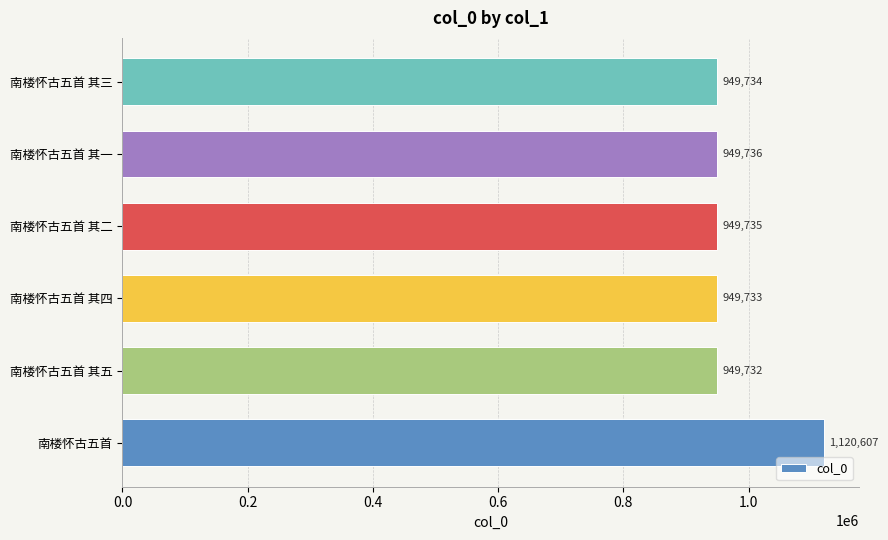

Reading top to bottom, extract all data points from this chart.

949734	949736	949735	949733	949732	1120607